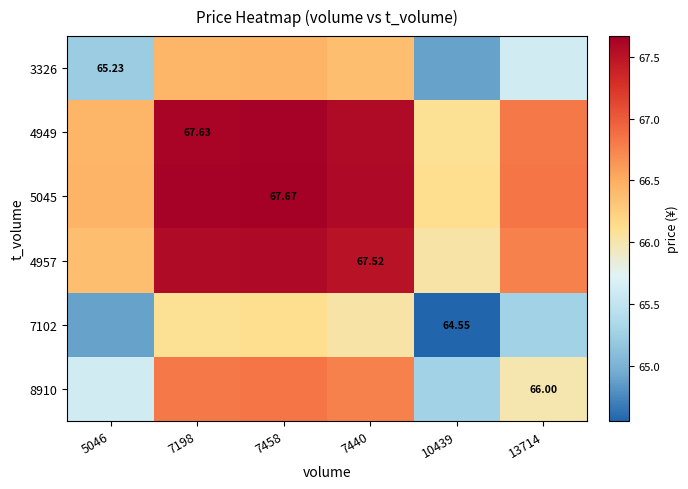

What is the maximum value for 7102?

66.1